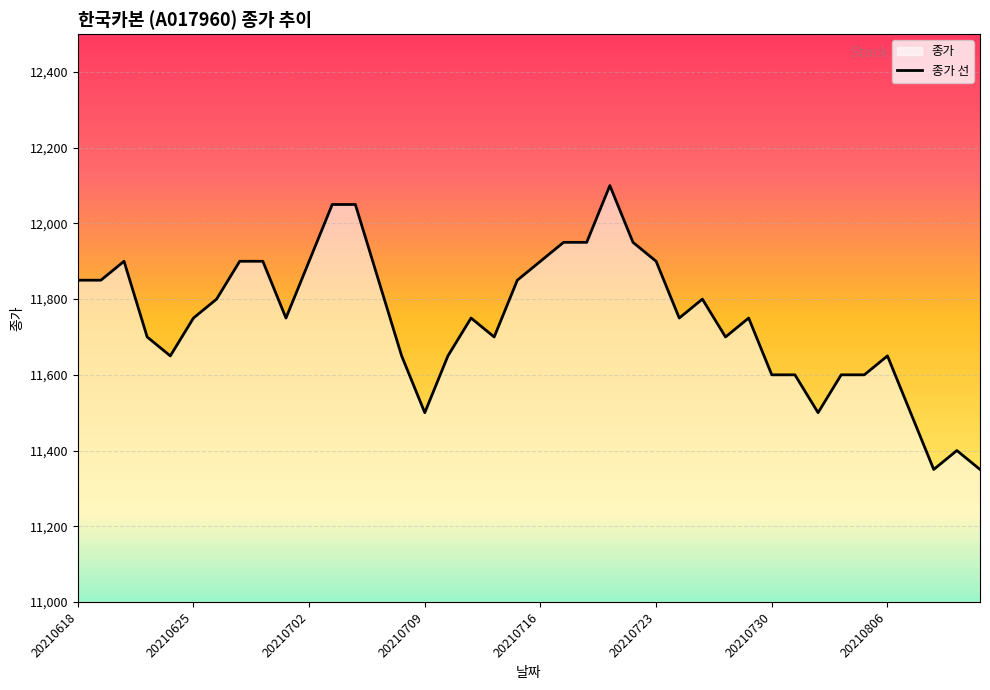

What is the sum of the values at 9 and 34?

23350